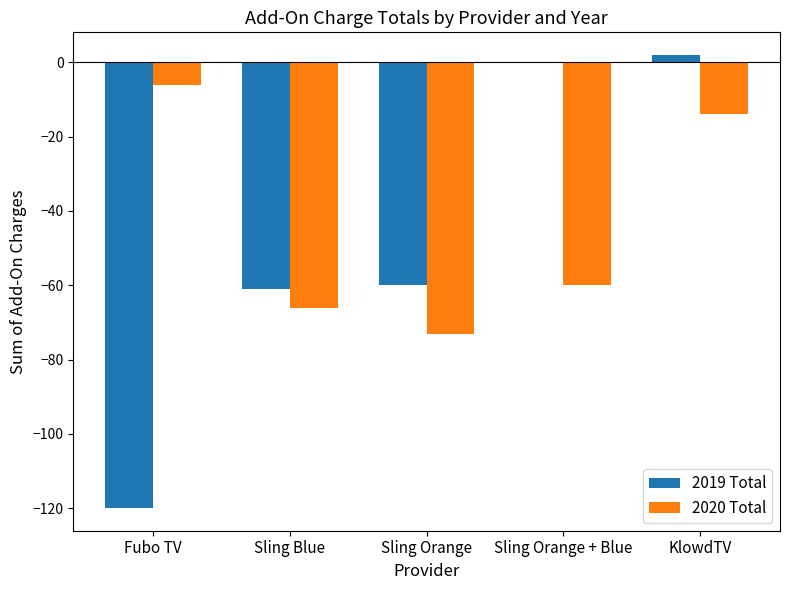

At which label is 2020 Total closest to -39?

Sling Orange + Blue